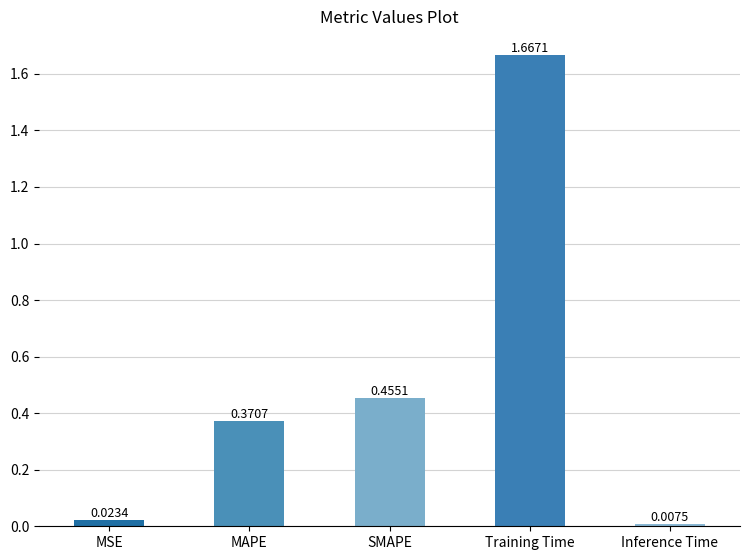

Which category has the lowest value across all series?

Inference Time